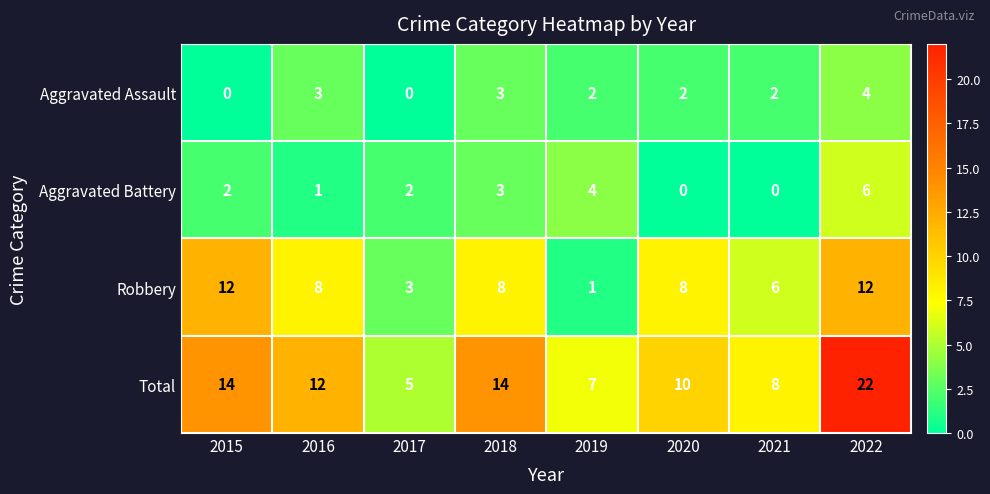

Is it true that Aggravated Assault equals 4 at 2022?

True